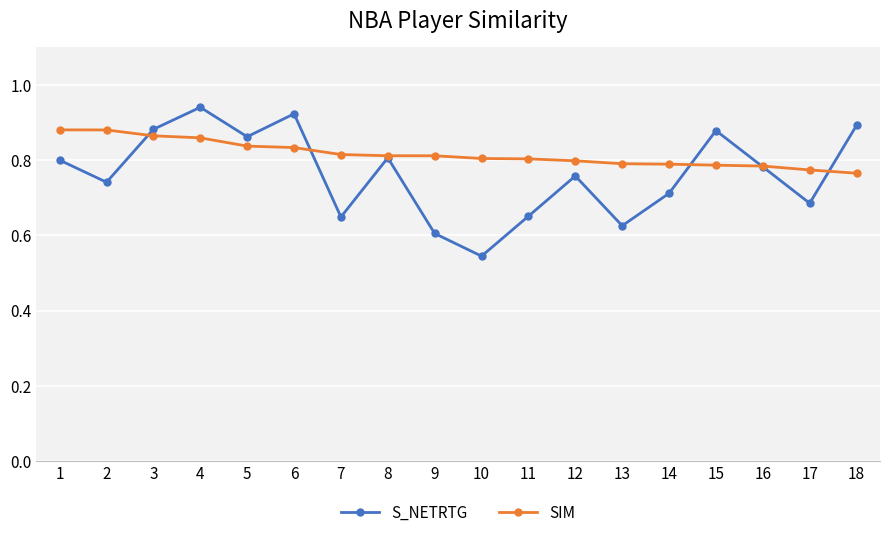

True or false: S_NETRTG has a value of 0.6 at 13.

True